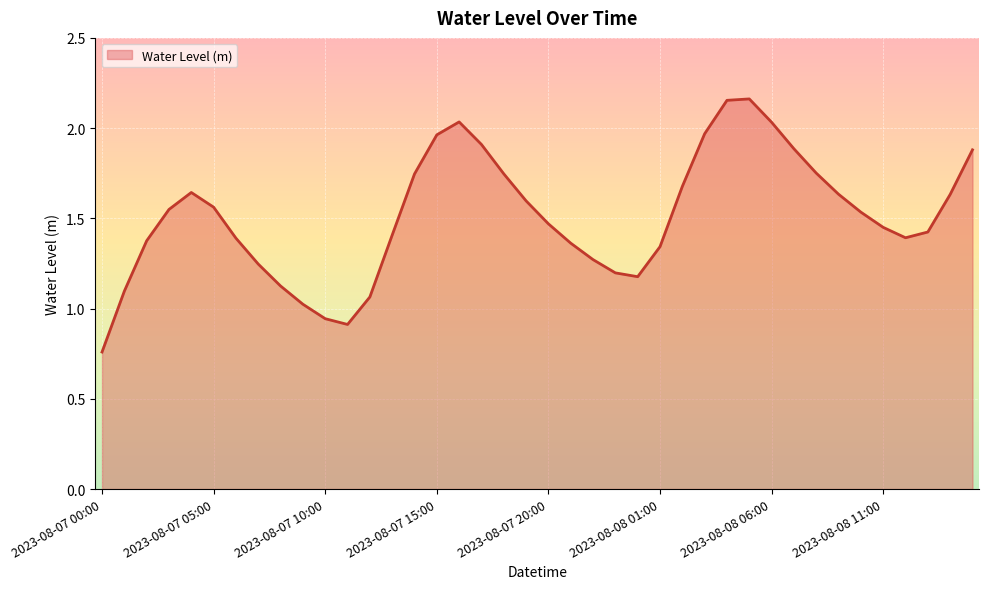

Does the chart have visible grid lines?

Yes